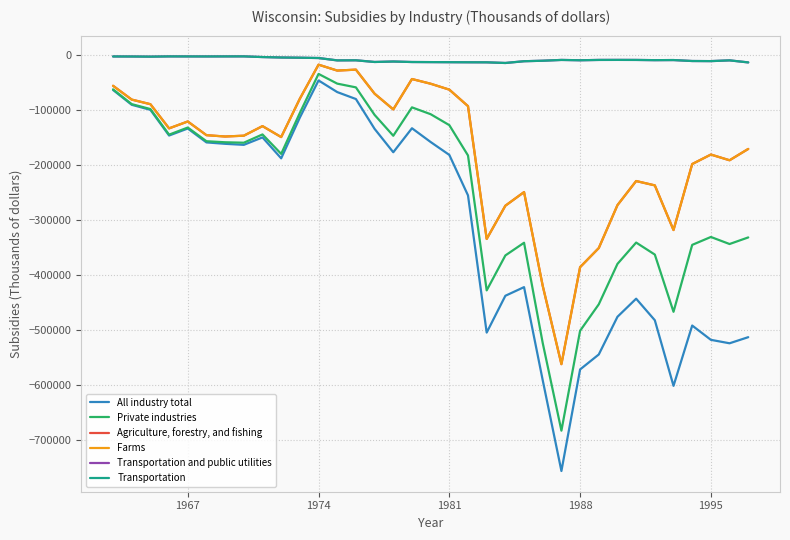

Is this an area chart (filled region under the line)?

No